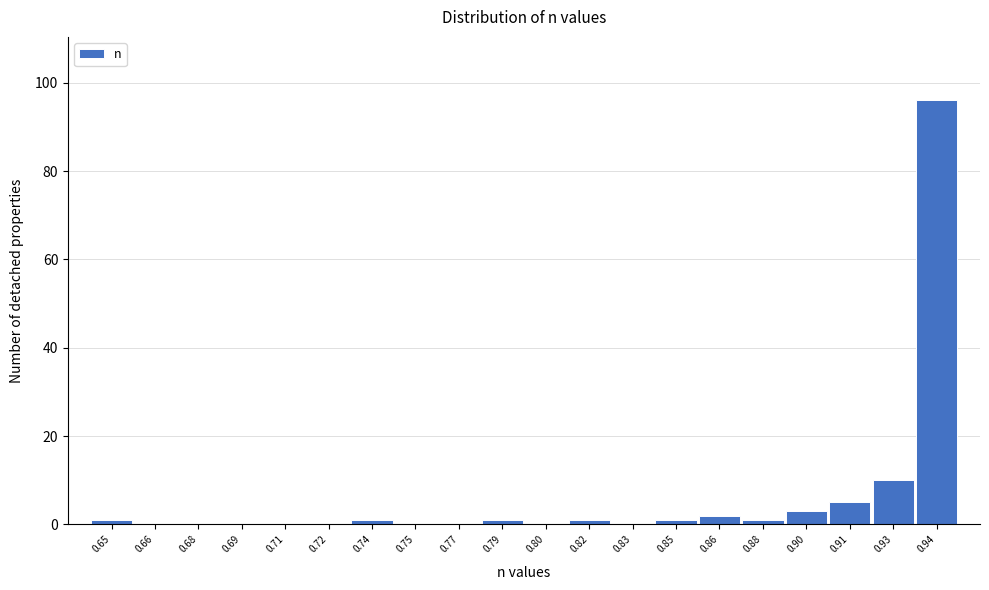

Reading right to left, what are all the values shown in this chart?

0.94=96	0.93=10	0.91=5	0.90=3	0.88=1	0.86=2	0.85=1	0.83=0	0.82=1	0.80=0	0.79=1	0.77=0	0.75=0	0.74=1	0.72=0	0.71=0	0.69=0	0.68=0	0.66=0	0.65=1